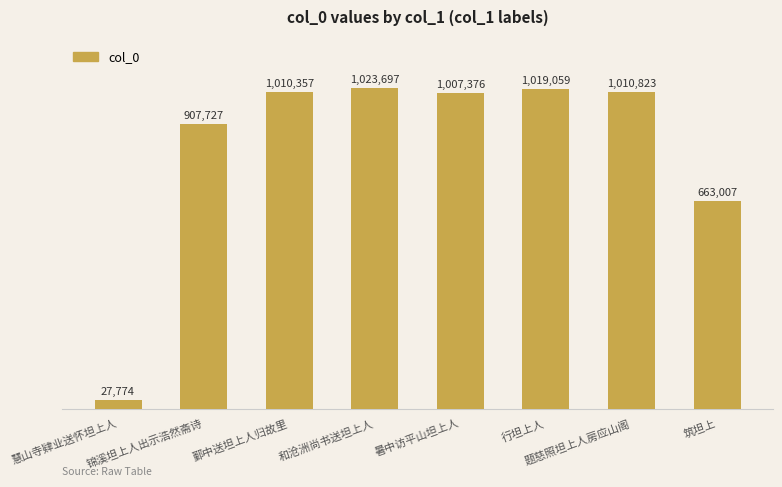

Rank the categories by value from highest to lowest.

和沧洲尚书送坦上人, 行坦上人, 题慈照坦上人房应山阁, 鄞中送坦上人归故里, 暑中访平山坦上人, 锦溪坦上人出示浩然斋诗, 筑坦上, 慧山寺肄业送怀坦上人